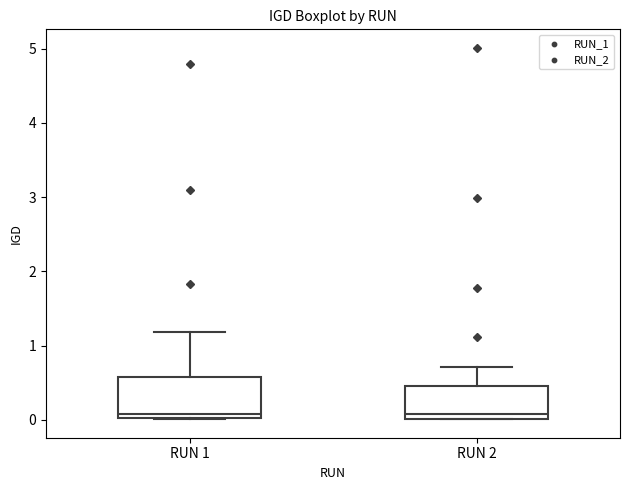

Reading left to right, read every box against the y-axis: the position of its median line, the range the box covers, and the ends of its whiskers. The values are not printed on the chart, so give them approximately, as read against the axis.

RUN 1: median 0.1, box 0.0 to 0.6, whiskers 0.0 to 1.2
RUN 2: median 0.1, box 0.0 to 0.5, whiskers 0.0 to 0.7